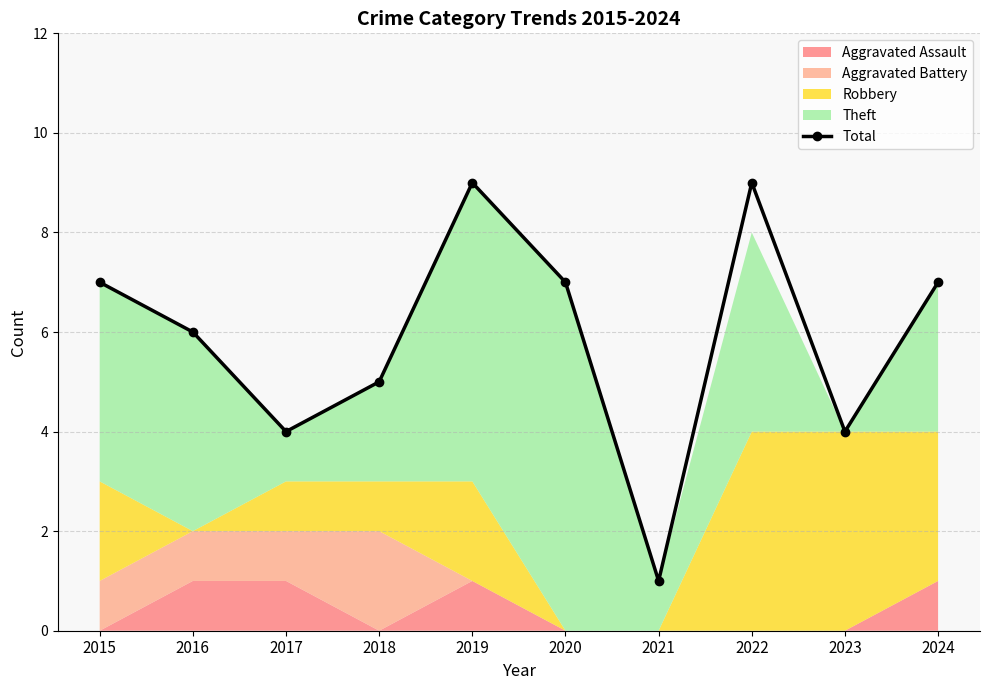

List the labels in order of value, smallest first.

2021, 2017, 2023, 2018, 2016, 2015, 2020, 2024, 2019, 2022